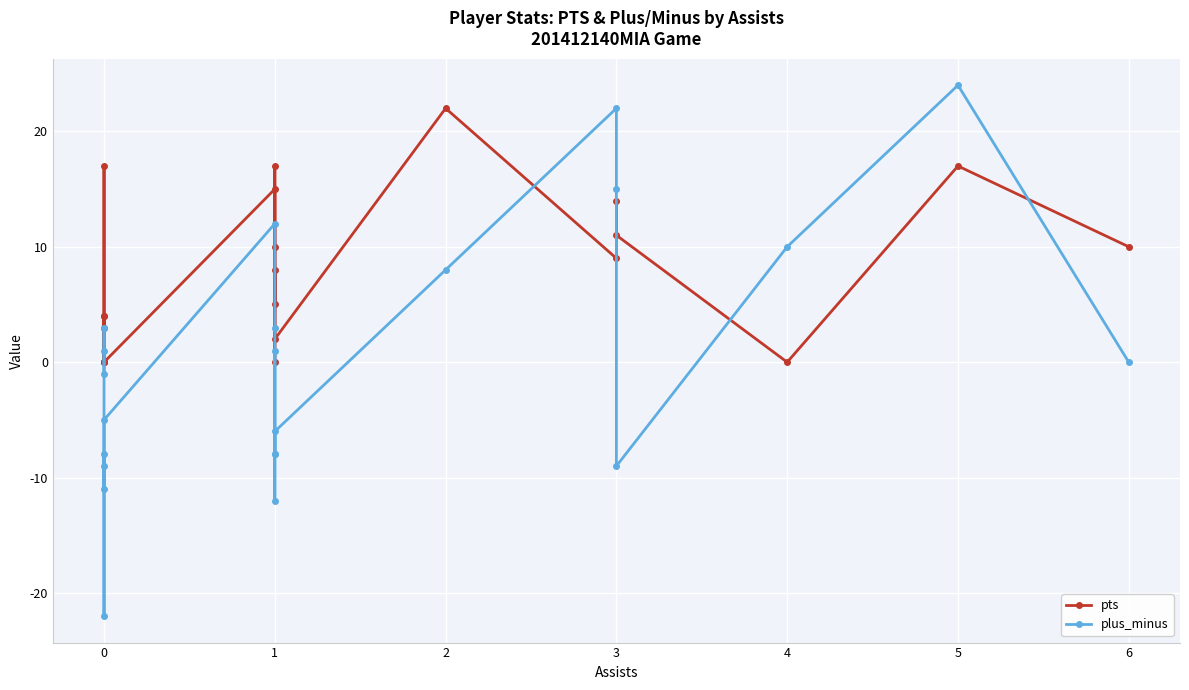

Between 11 and 20, which series saw the biggest shift?

plus_minus